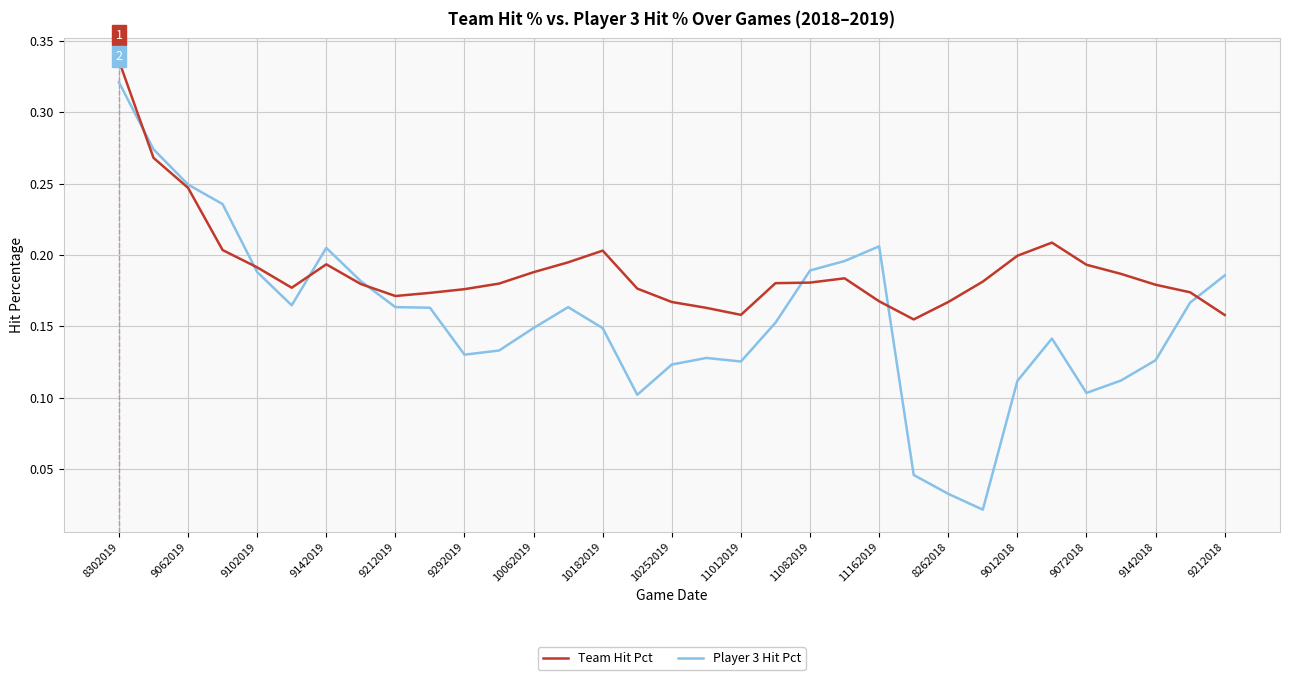

Which series has the largest range (max minus min)?

Player 3 Hit Pct